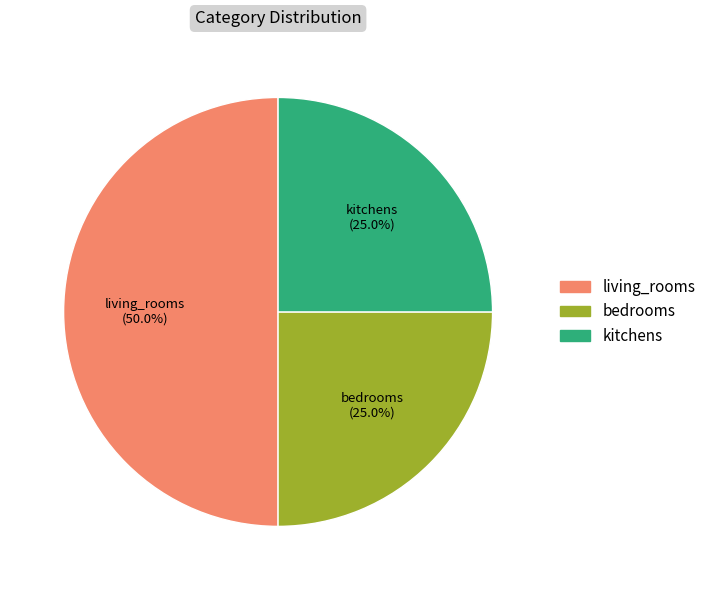

What percentage is the bedrooms slice, to the nearest percent?

25%